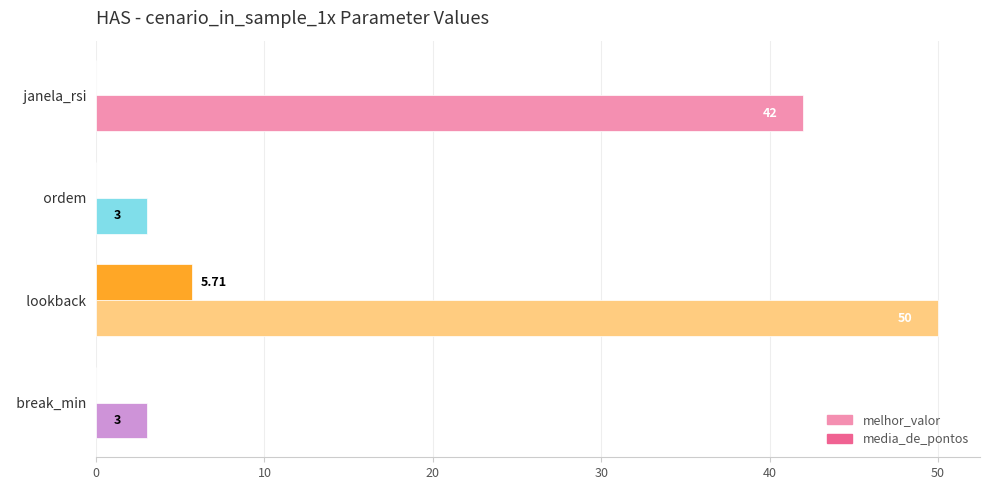

Which series changed the most between   janela_rsi and   break_min?

melhor_valor